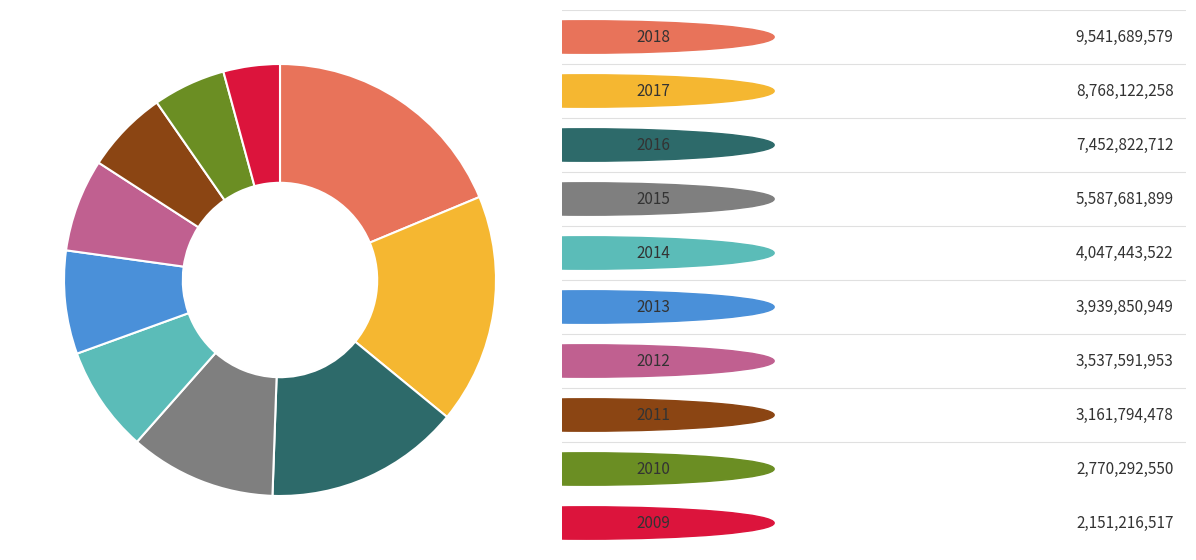

Is there any slice that represents more than half of the pie?

No